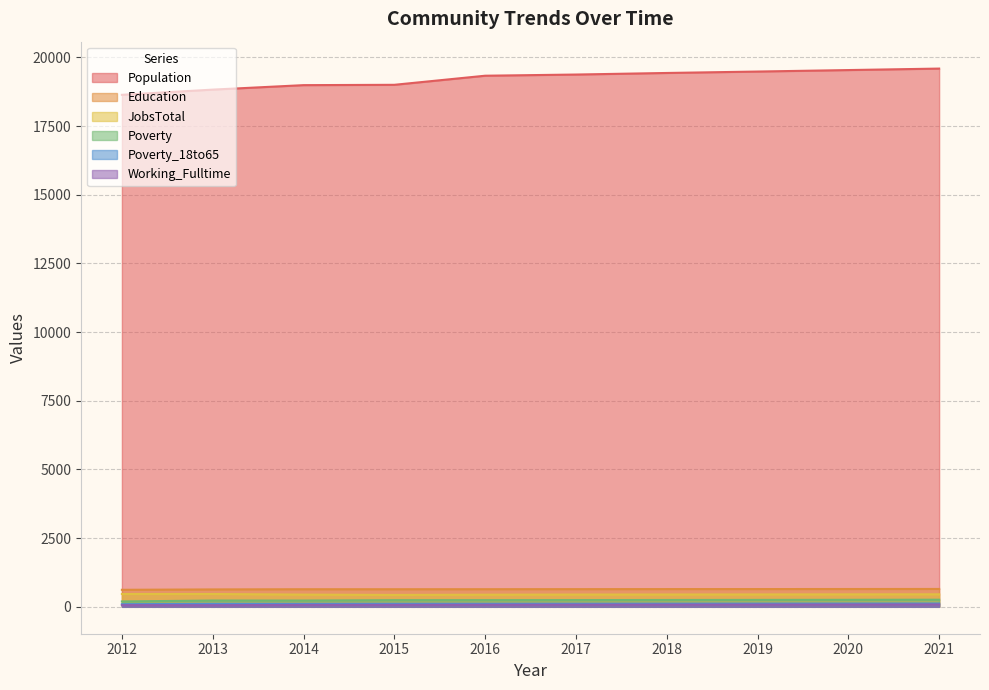

Does the chart have visible grid lines?

Yes